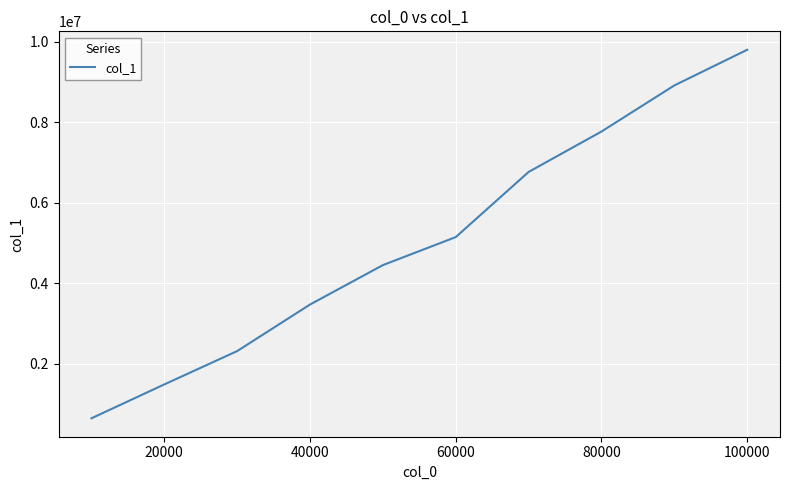

What is the minimum value shown in the chart?

649297